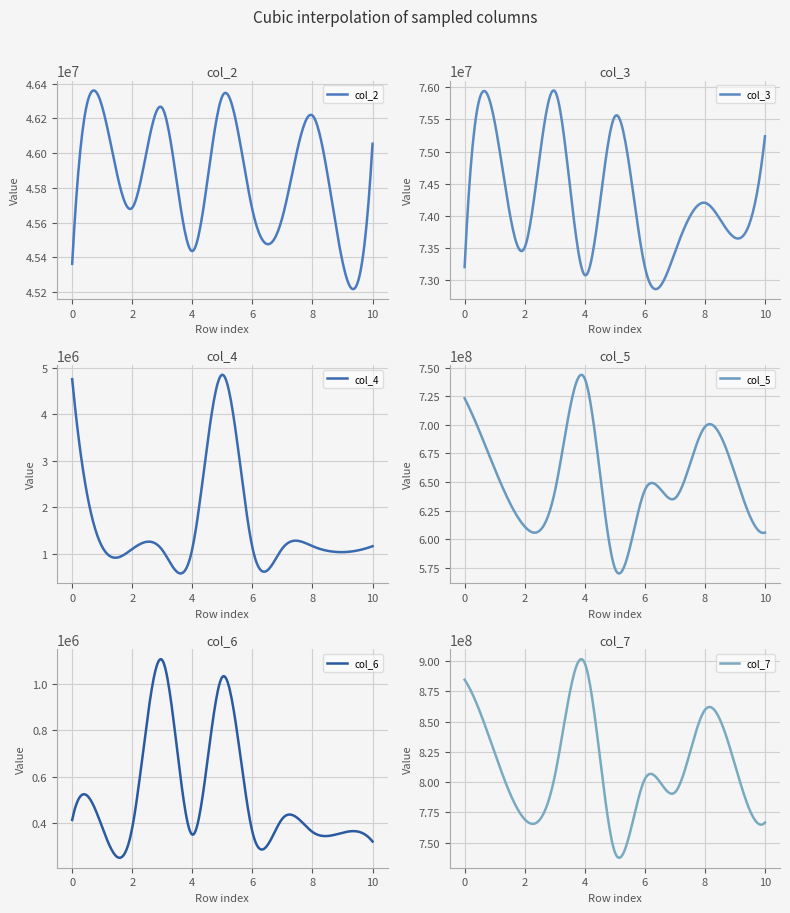

Is it true that col_2 equals 46217000 at 8?

True